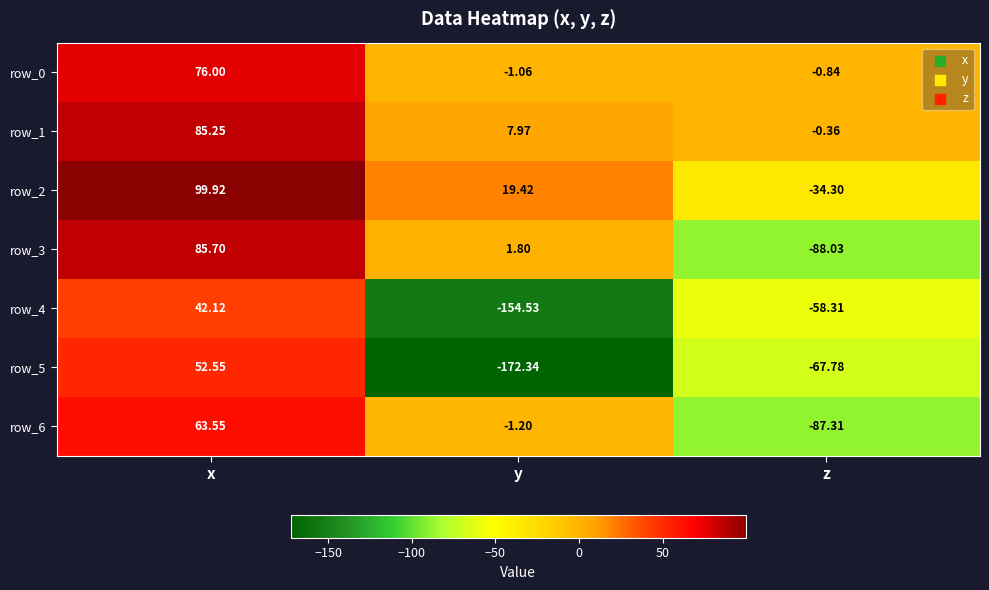

True or false: row_5 has a value of -36.5 at z.

False